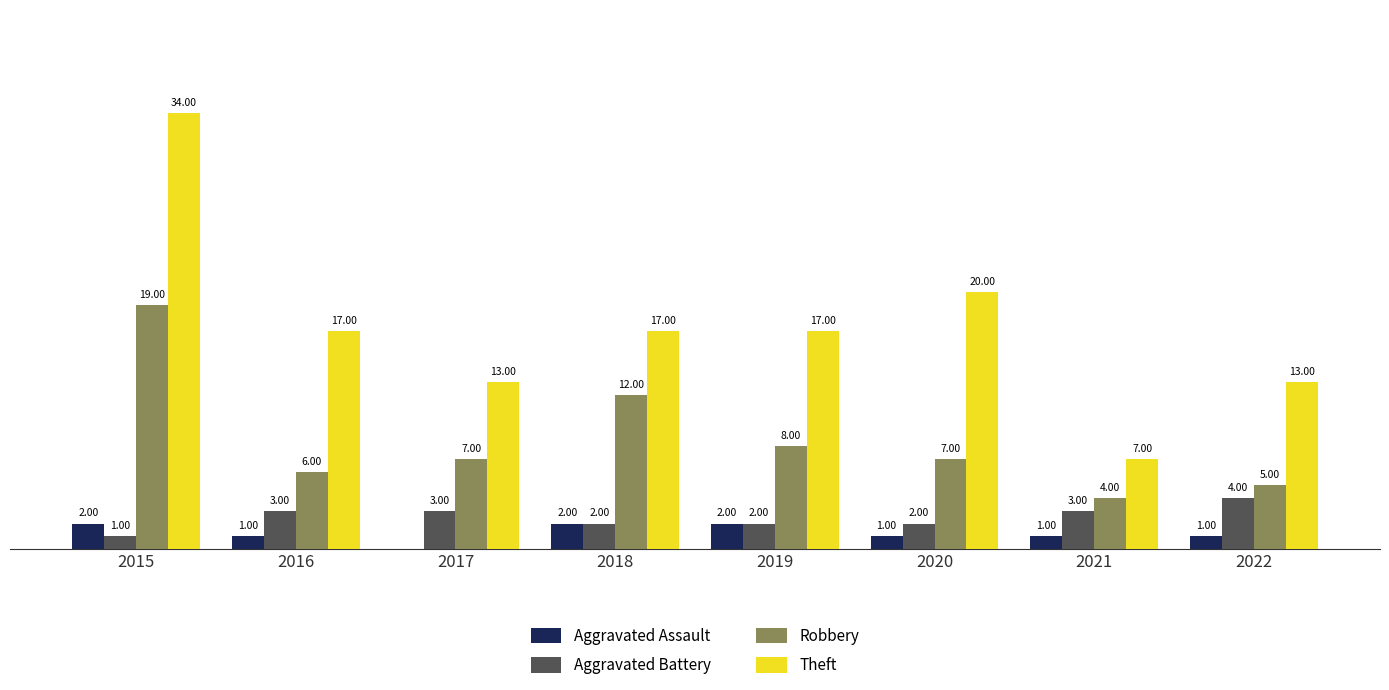

Which series has the largest total across all categories?

Theft